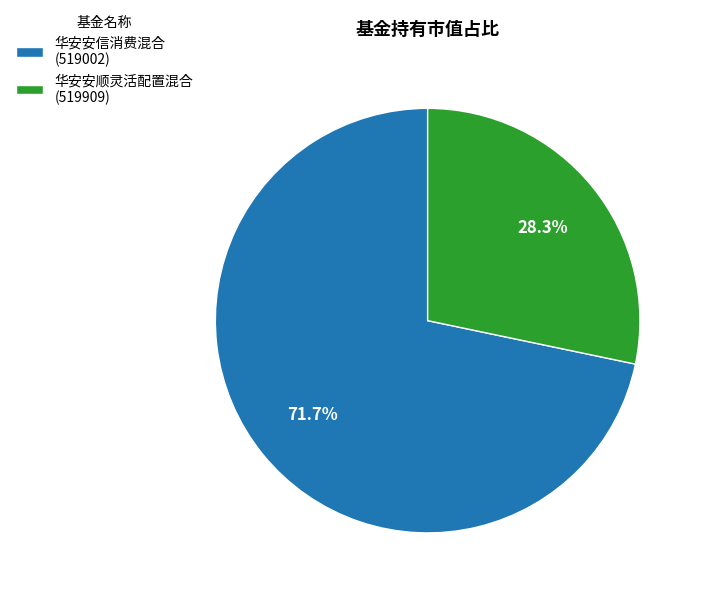

What is the ratio of the value at 华安安顺灵活配置混合 (519909) to the value at 华安安信消费混合 (519002)?

0.4